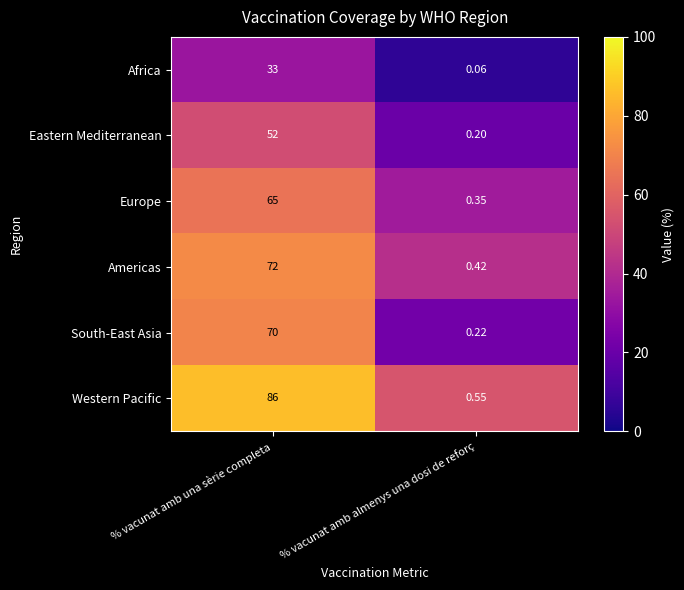

Which series changed the most between % vacunat amb una sèrie completa and % vacunat amb almenys una dosi de reforç?

Western Pacific